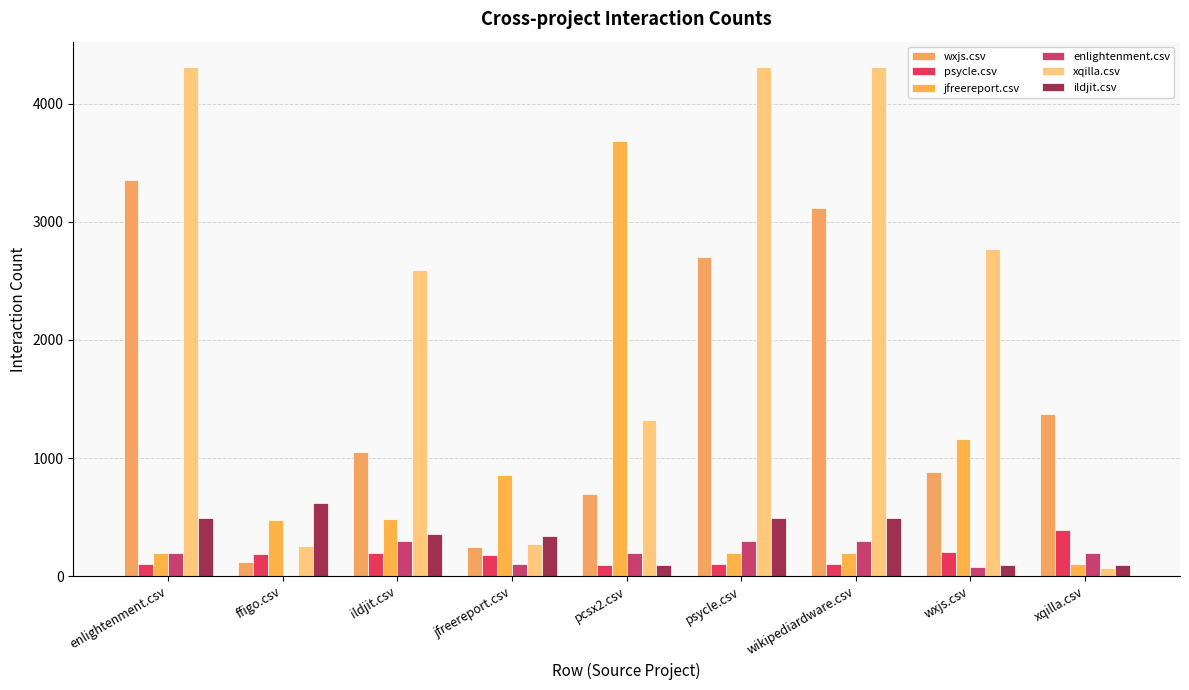

How many series are shown in this chart?

6